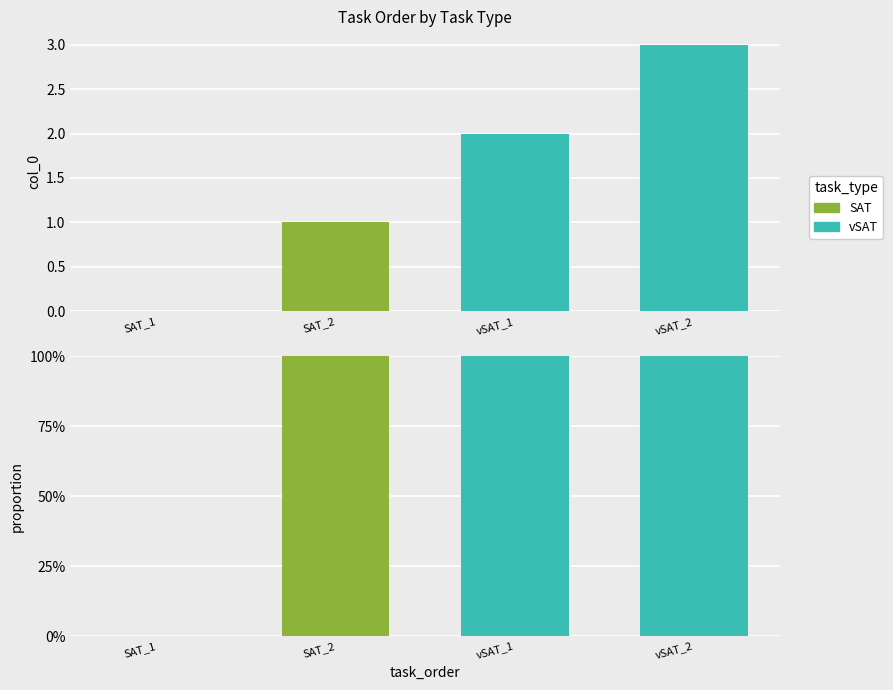

Which category has the lowest value across all series?

SAT_1